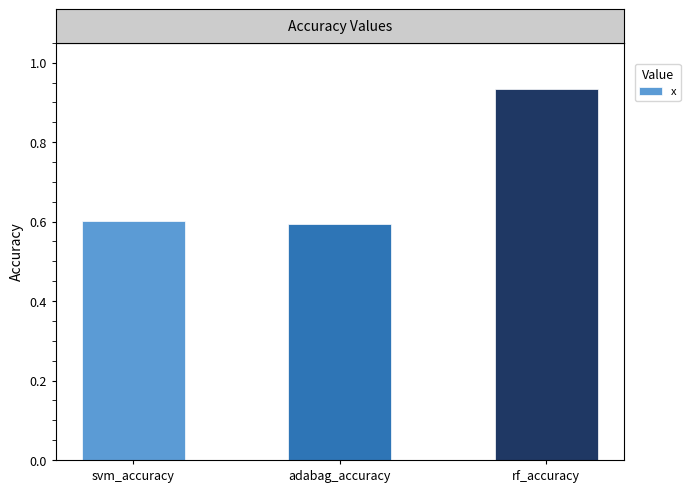

At which category does the chart reach its peak across all series?

rf_accuracy